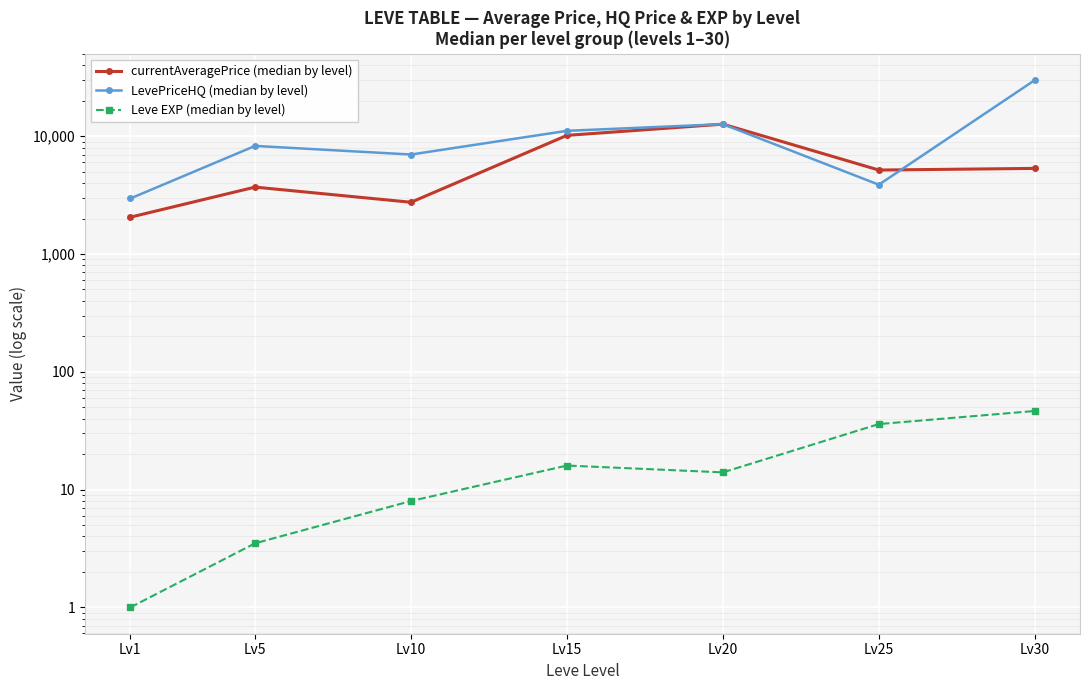

What is the average value of the LevePriceHQ (median by level) series?

10843.8